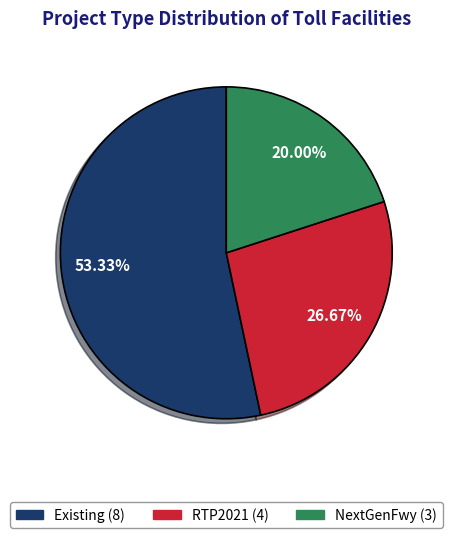

Which slice is the largest?

Existing